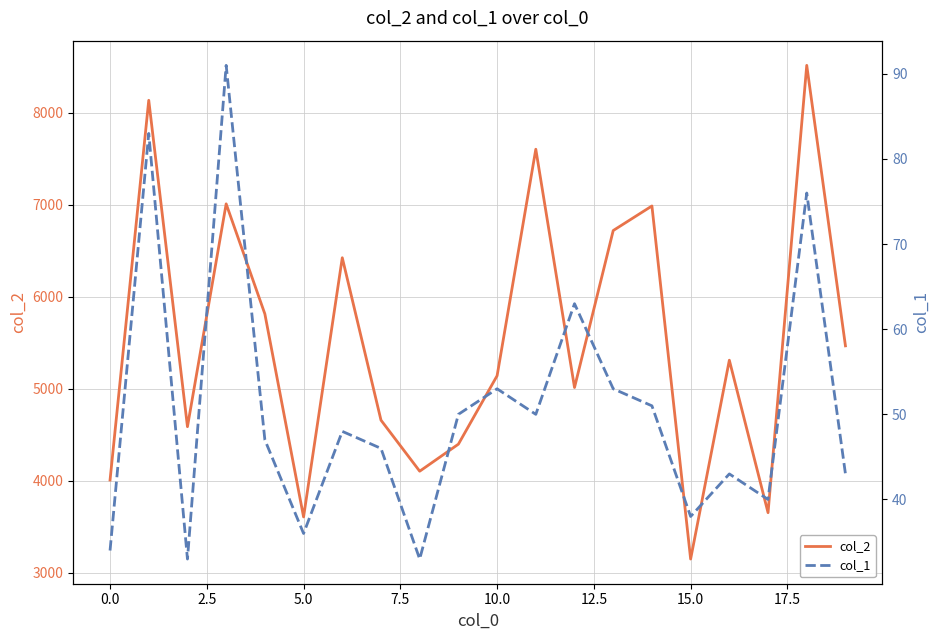

Which series has the largest total across all categories?

col_2